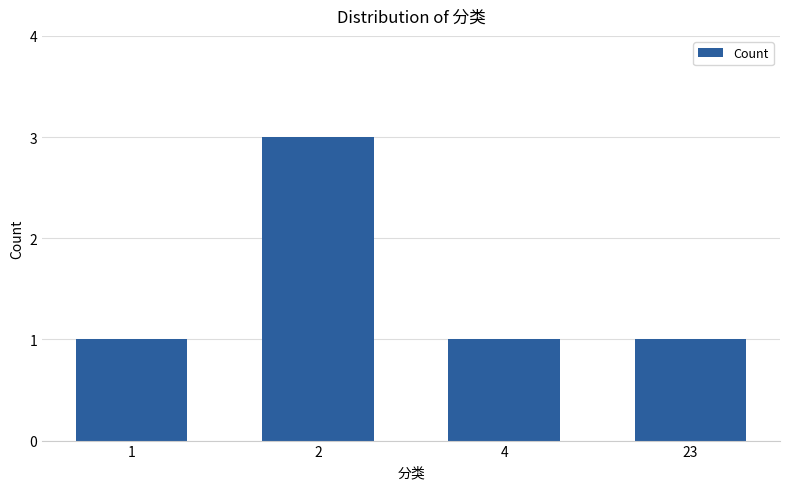

The value at 23 is 1. True or false?

True